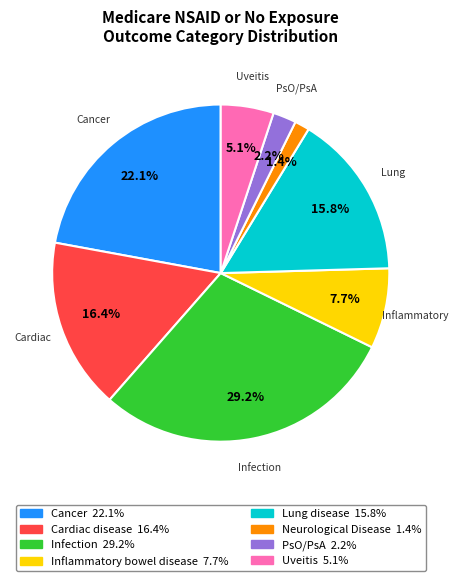

Approximately how many times larger is the value at Cardiac disease compared to Uveitis?

3.2